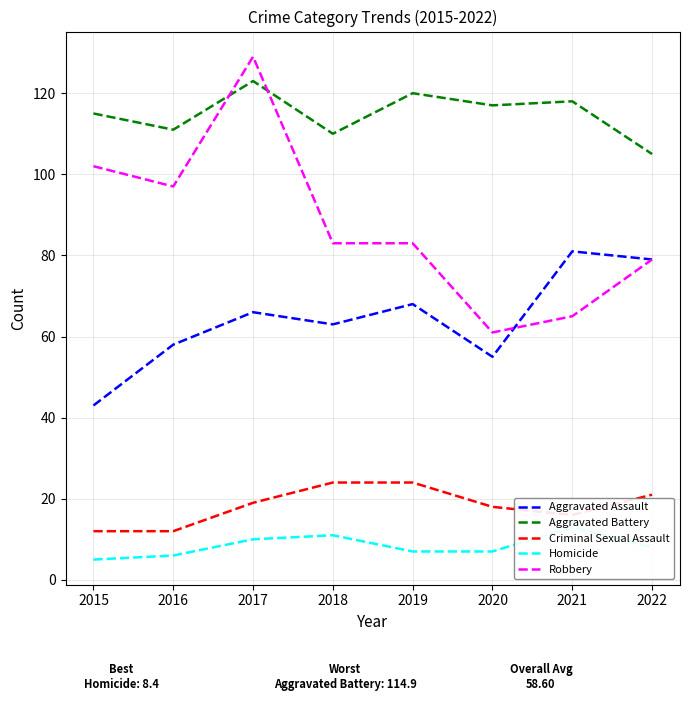

Is this an area chart (filled region under the line)?

No